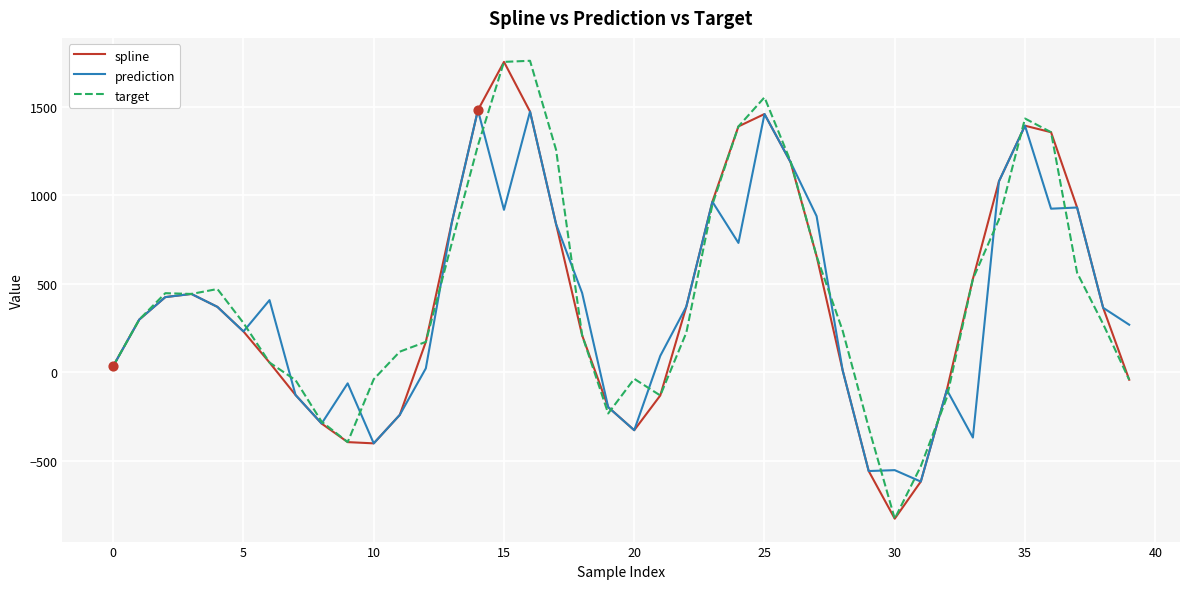

What is the maximum value shown in the chart?

1760.2